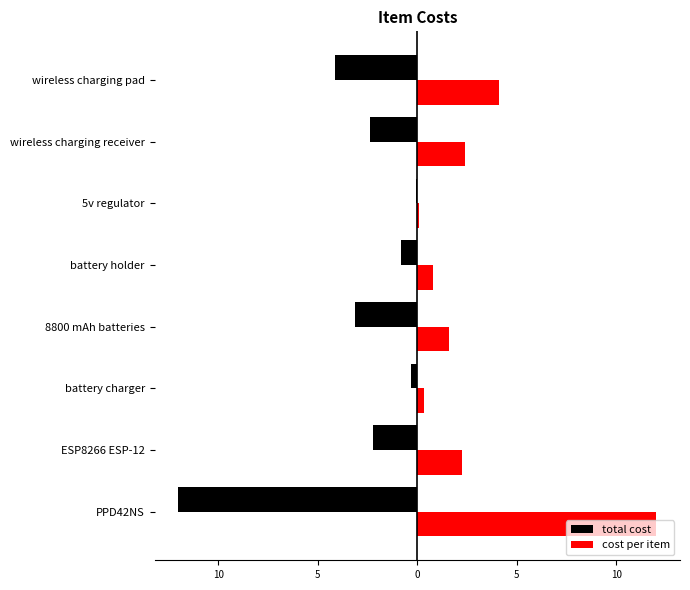

What is the highest value of the total cost series?

-0.1